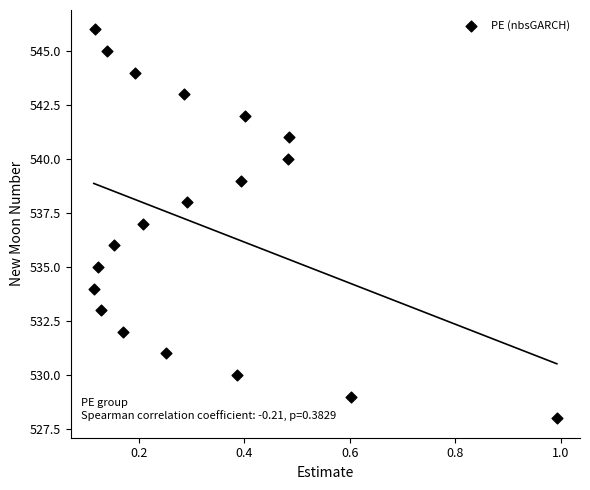

What is the range of Y values (max minus min)?

18